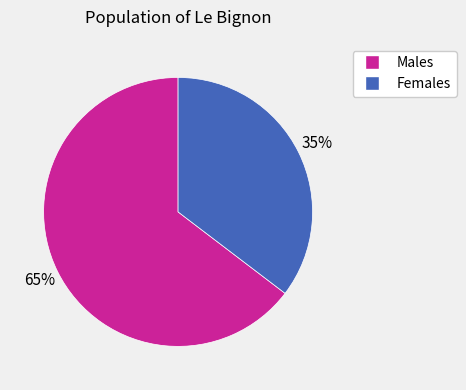

To the nearest percent, what is the average slice percentage?

50%